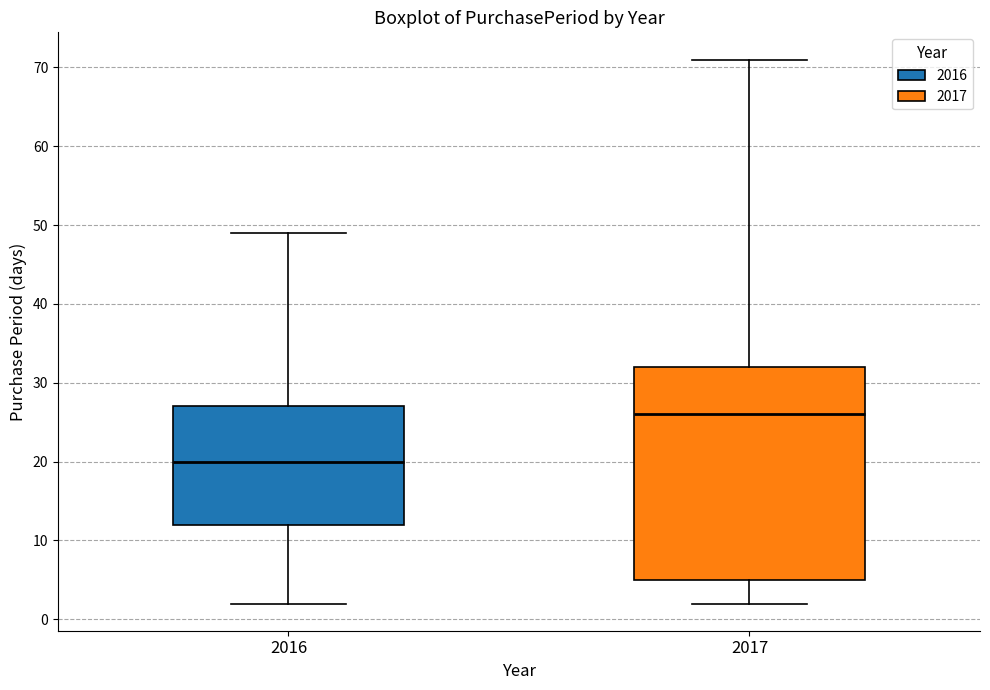

Where does the lower whisker of the box at x = 2017 end on the y-axis? The values are not printed on the chart, so give them approximately, as read against the axis.

2